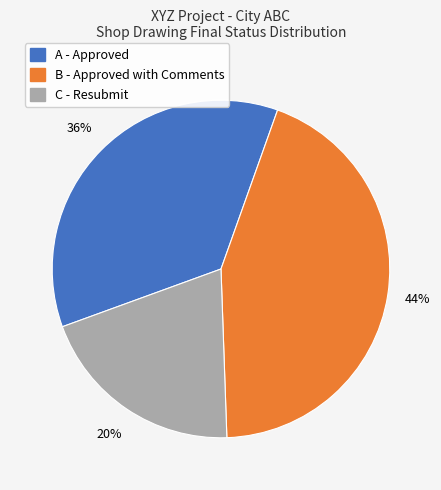

Do A and B together represent more than half of the pie?

Yes